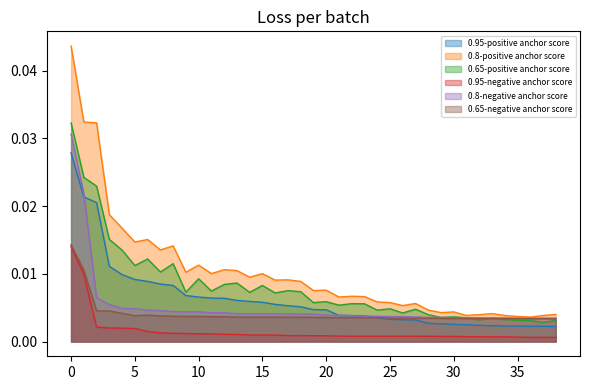

Between 38 and 2, which is larger?

2